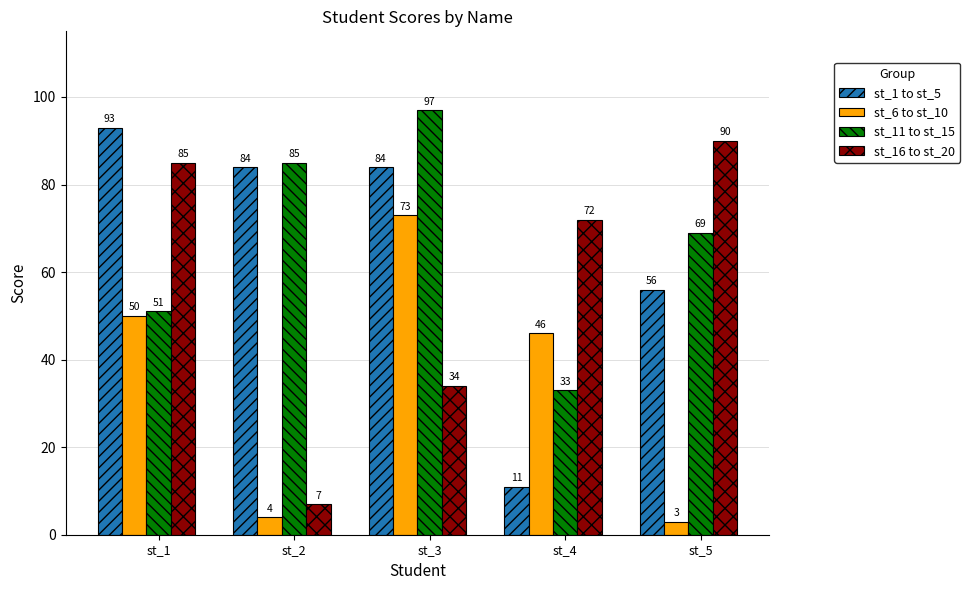

Rank the series by their maximum value, from highest to lowest.

st_11 to st_15, st_1 to st_5, st_16 to st_20, st_6 to st_10